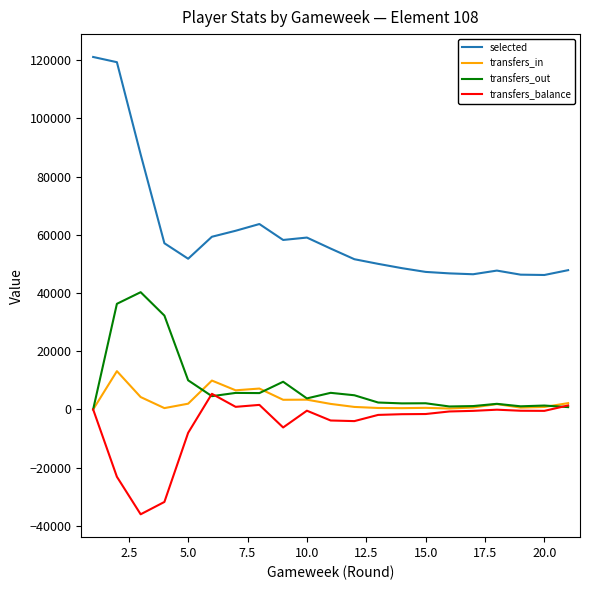

What is the highest value of the transfers_in series?

13155